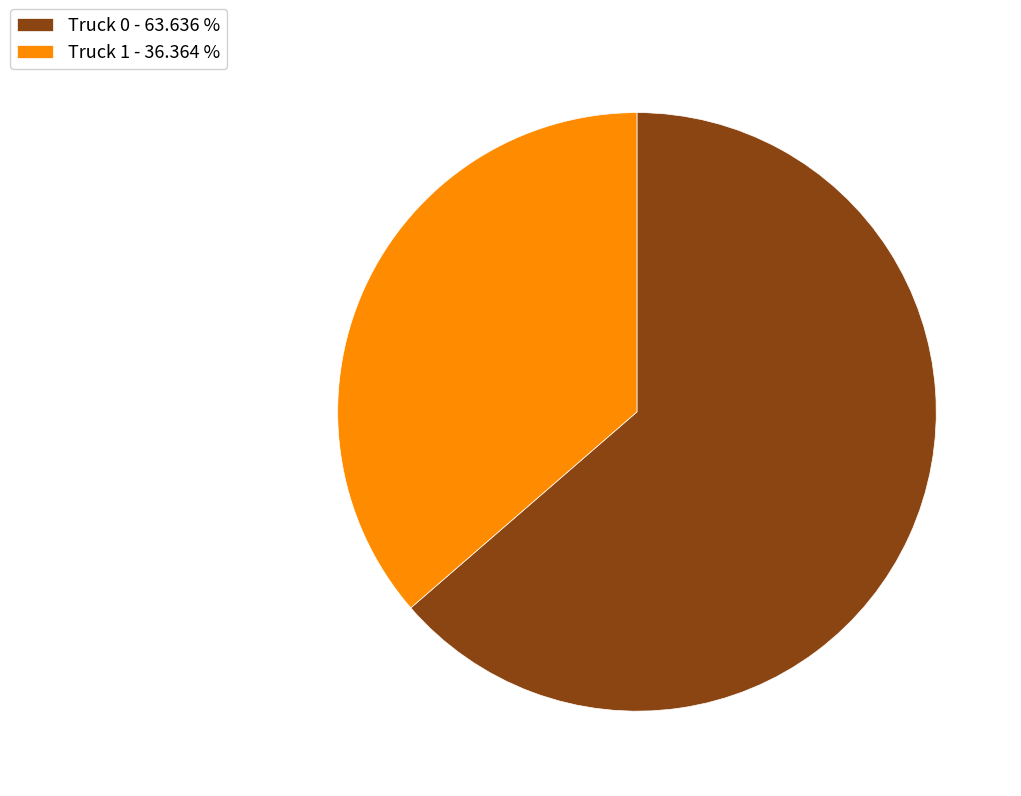

Which category accounts for the majority?

Truck 0